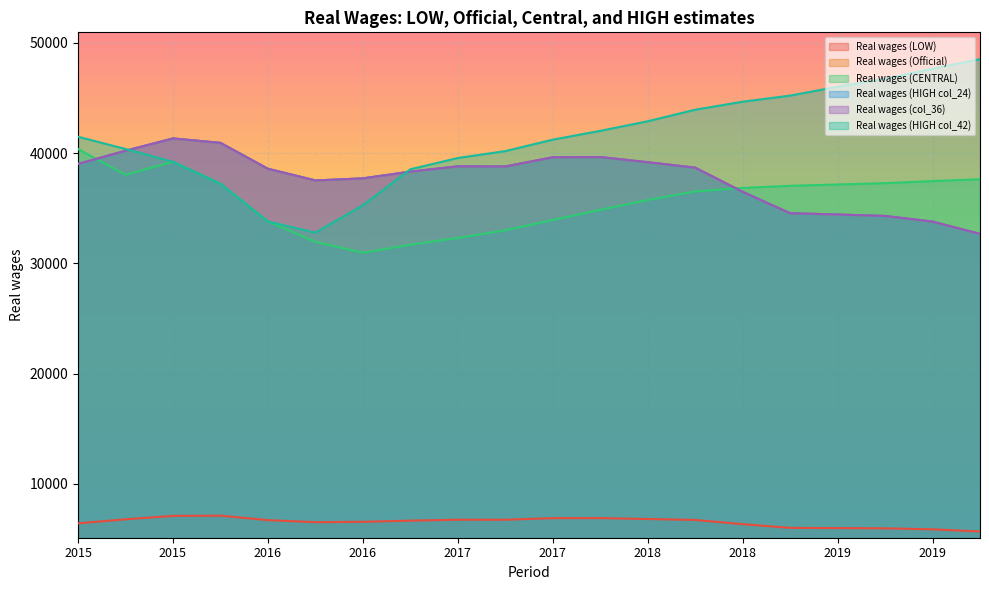

Reading right to left, what are all the values shown in this chart?

Real wages (LOW): 5678.6	5872.6	5961.6	5984.7	6004.8	6342.5	6723.2	6808.8	6890.5	6886.4	6741.7	6744.0	6660.2	6554.0	6521.2	6705.5	7114.0	7092.0	6778.9	6414.8
Real wages (Official): 32663.2	33779.1	34290.7	34423.5	34539.1	36482.0	38671.4	39164.2	39634.1	39610.4	38777.7	38791.4	38309.1	37698.4	37509.5	38570.0	40919.3	41321.6	40203.0	39010.7
Real wages (CENTRAL): 37623.2	37451.3	37265.9	37147.4	37027.9	36835.2	36512.7	35736.5	34847.6	33922.5	32995.9	32295.6	31686.2	30952.7	31942.8	33789.2	37214.2	39203.4	38021.8	40363.6
Real wages (HIGH col_24): 32663.2	33779.1	34290.7	34423.5	34539.1	36482.0	38671.4	39164.2	39634.1	39610.4	38777.7	38791.4	38309.1	37698.4	37509.5	38570.0	40919.3	41321.6	40203.0	39010.7
Real wages (col_36): 32663.2	33779.1	34290.7	34423.5	34539.1	36482.0	38671.4	39164.2	39634.1	39610.4	38777.7	38791.4	38309.1	37698.4	37509.5	38570.0	40919.3	41321.6	40203.0	39010.7
Real wages (HIGH col_42): 48517.3	47636.3	46736.9	46010.2	45205.0	44651.9	43924.8	42877.5	42009.7	41211.5	40171.3	39546.9	38525.9	35258.2	32776.8	33789.2	37214.2	39203.4	40363.6	41476.1